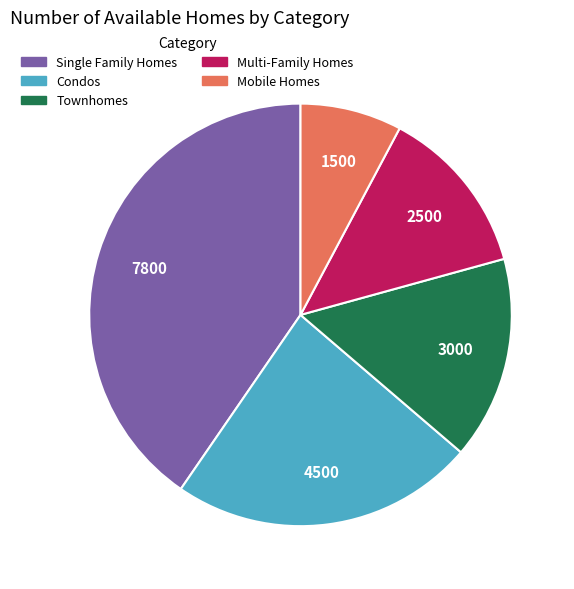

Is Single Family Homes the majority of the pie?

No